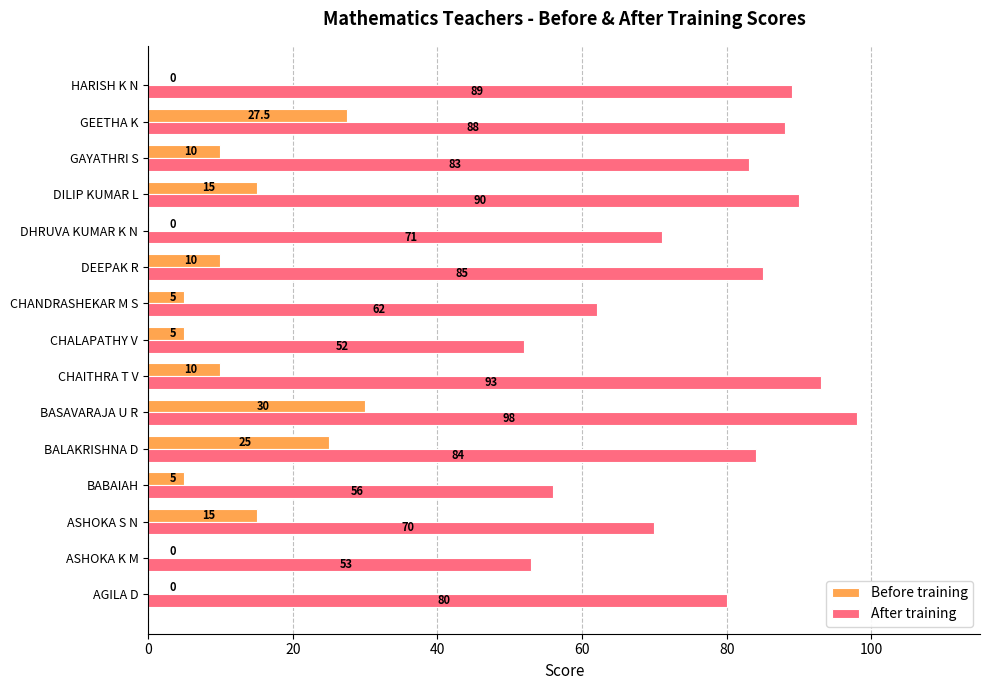

Which category has the highest value across all series?

BASAVARAJA U R